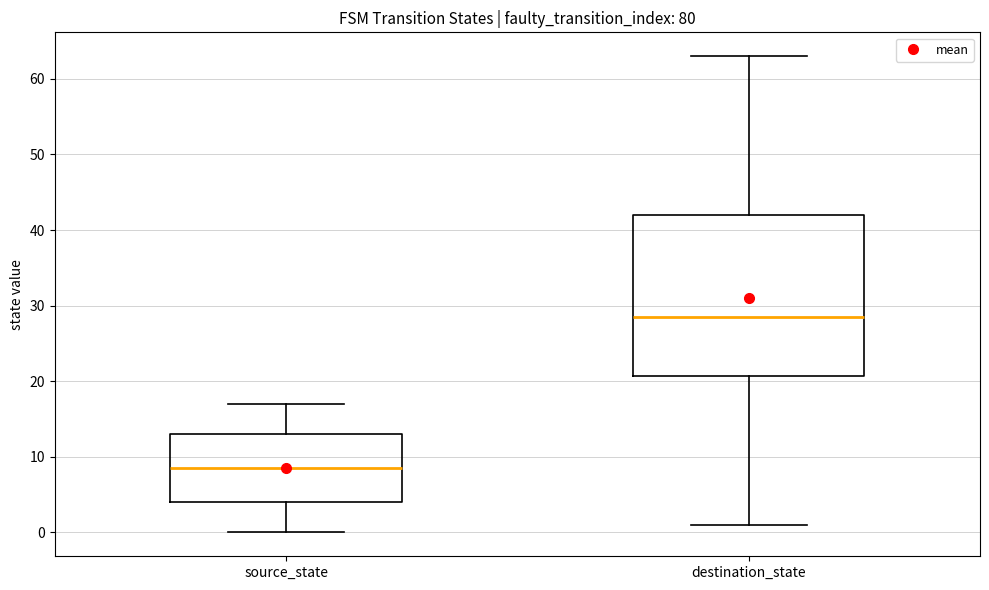

Comparing the boxes themselves (not the whiskers), which one is the tallest?

destination_state